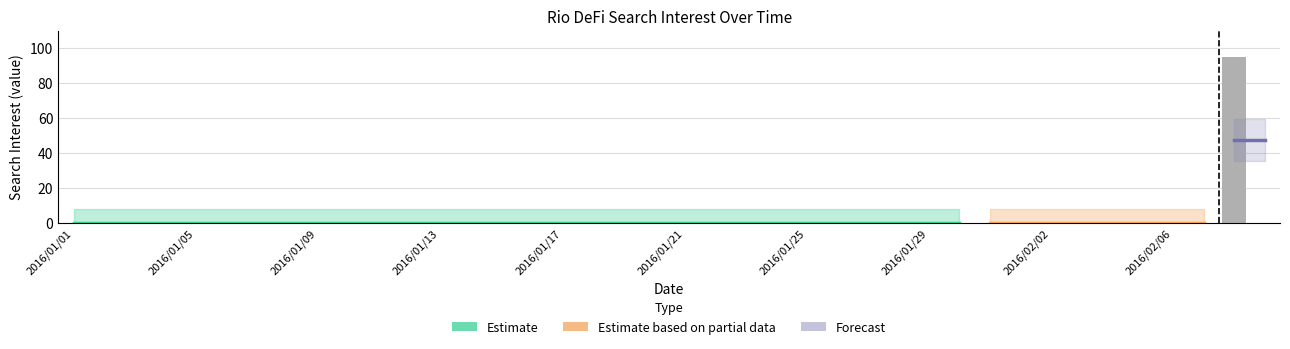

Rank the categories by value from highest to lowest.

2016/02/08, 2016/01/01, 2016/01/02, 2016/01/03, 2016/01/04, 2016/01/05, 2016/01/06, 2016/01/07, 2016/01/08, 2016/01/09, 2016/01/10, 2016/01/11, 2016/01/12, 2016/01/13, 2016/01/14, 2016/01/15, 2016/01/16, 2016/01/17, 2016/01/18, 2016/01/19, 2016/01/20, 2016/01/21, 2016/01/22, 2016/01/23, 2016/01/24, 2016/01/25, 2016/01/26, 2016/01/27, 2016/01/28, 2016/01/29, 2016/01/30, 2016/01/31, 2016/02/01, 2016/02/02, 2016/02/03, 2016/02/04, 2016/02/05, 2016/02/06, 2016/02/07, 2016/02/09